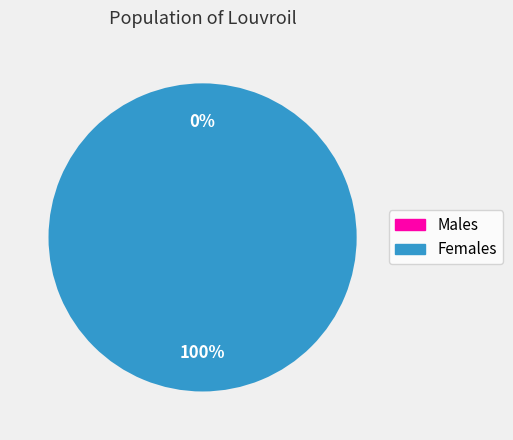

True or false: 1622059320 accounts for 100% of the total.

True